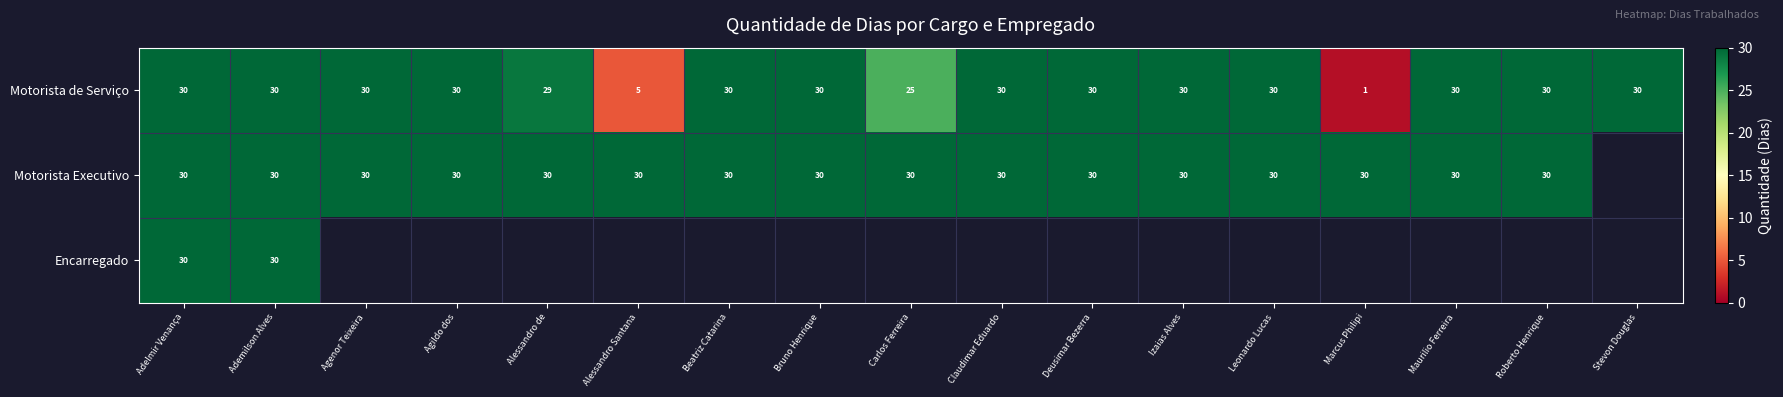

Where is Motorista de Serviço nearest to the value 15?

Alessandro Santana